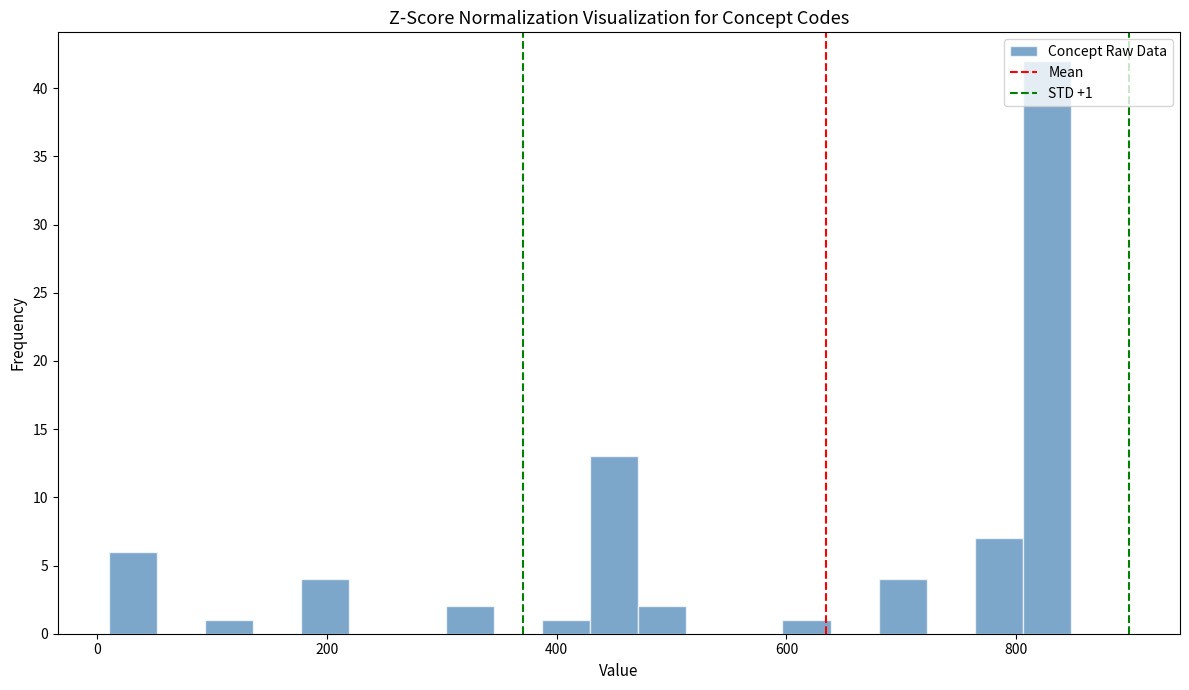

Around what value on the x-axis is the tallest bar? Give the approximate position of its centre, as read against the axis.

820